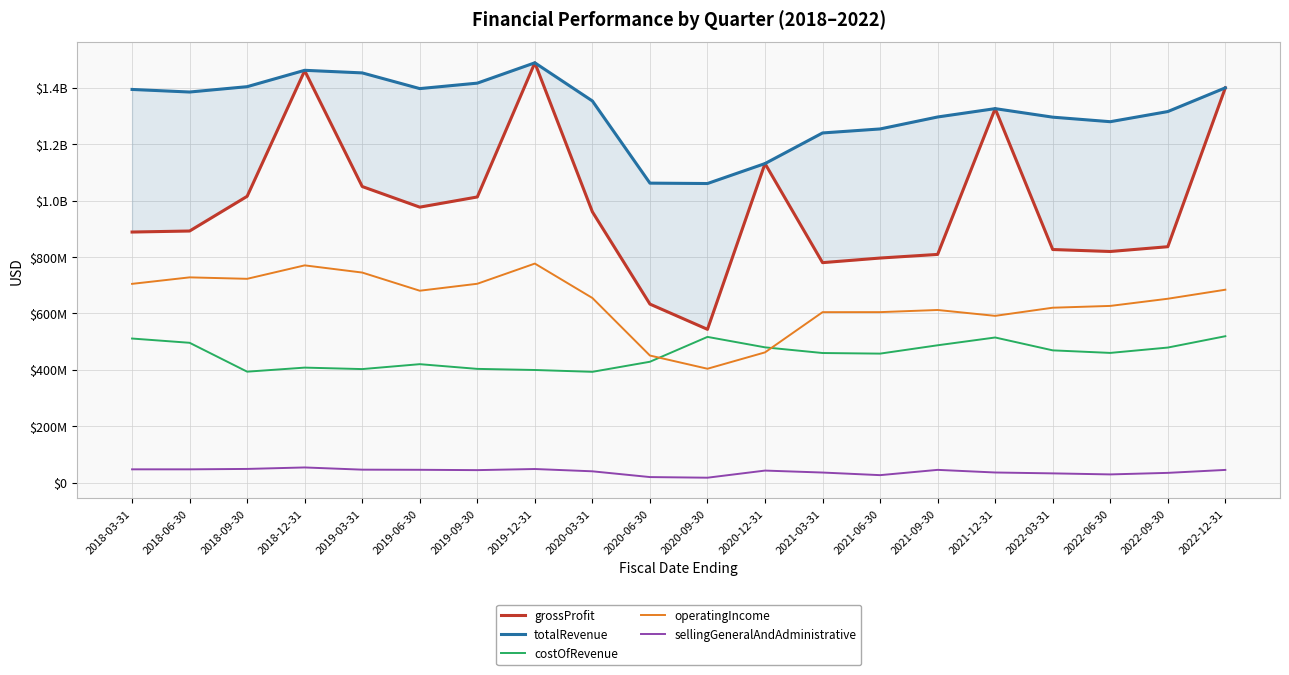

True or false: totalRevenue and grossProfit intersect in this chart.

False